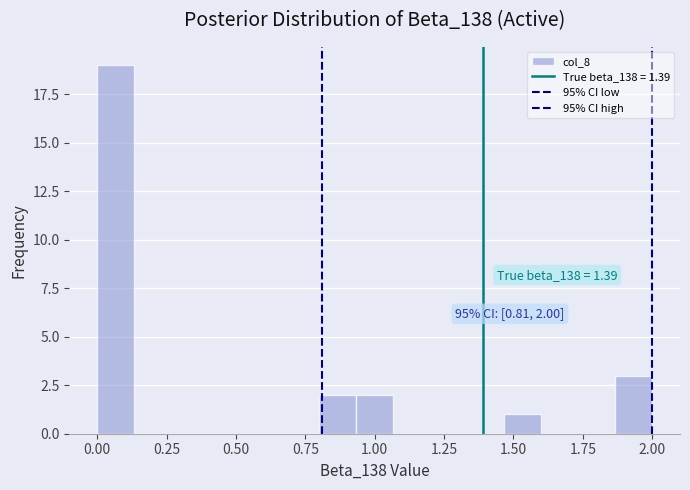

Around what value on the x-axis is the tallest bar? Give the approximate position of its centre, as read against the axis.

0.05